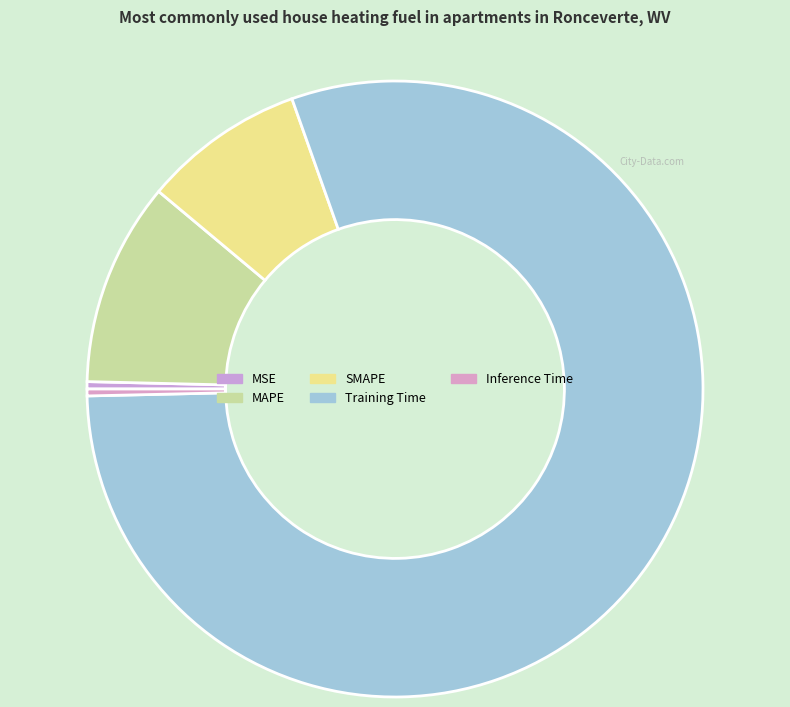

What percentage is the Training Time slice, to the nearest percent?

80%